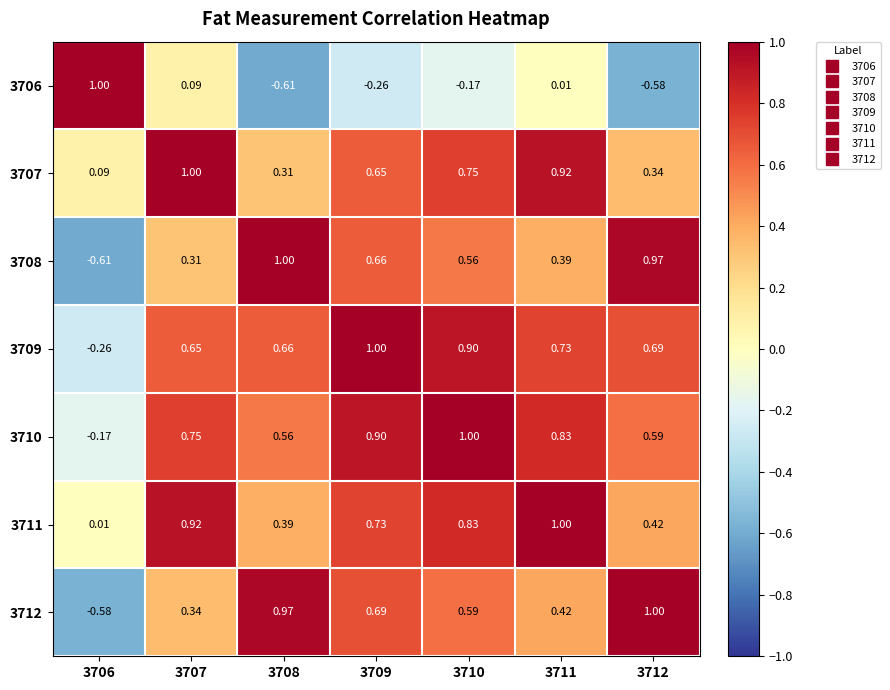

How many values in the 3706 series are below 0?

4